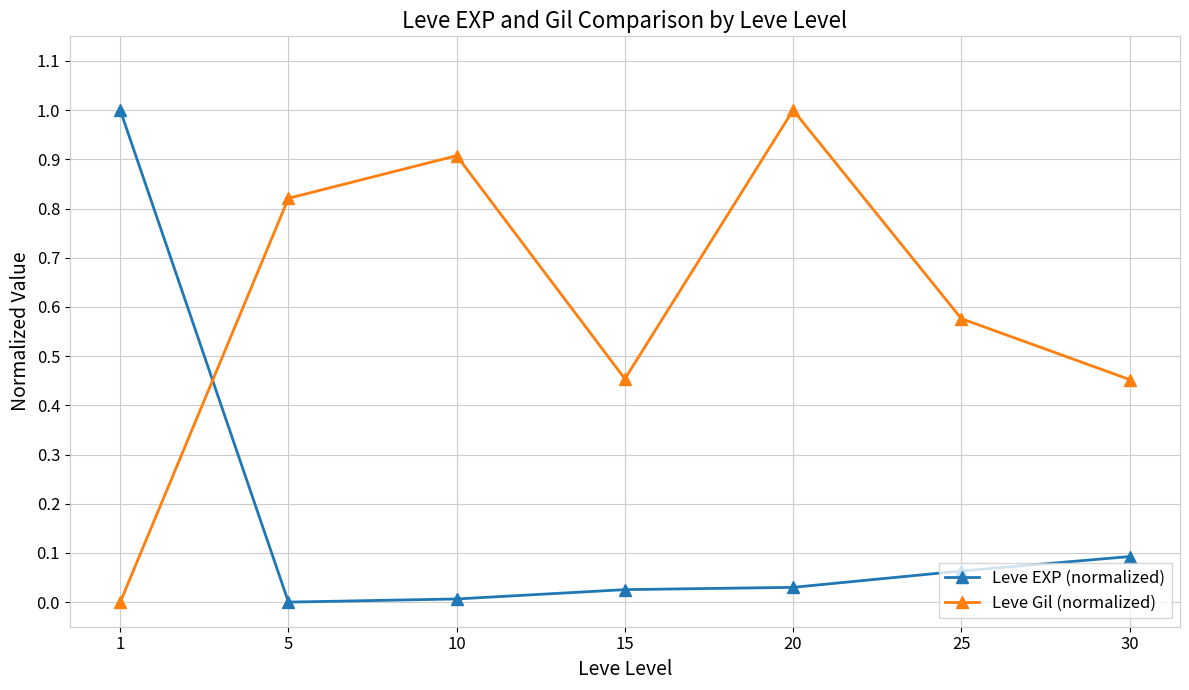

Rank the series by their average value, from highest to lowest.

Leve Gil (normalized), Leve EXP (normalized)